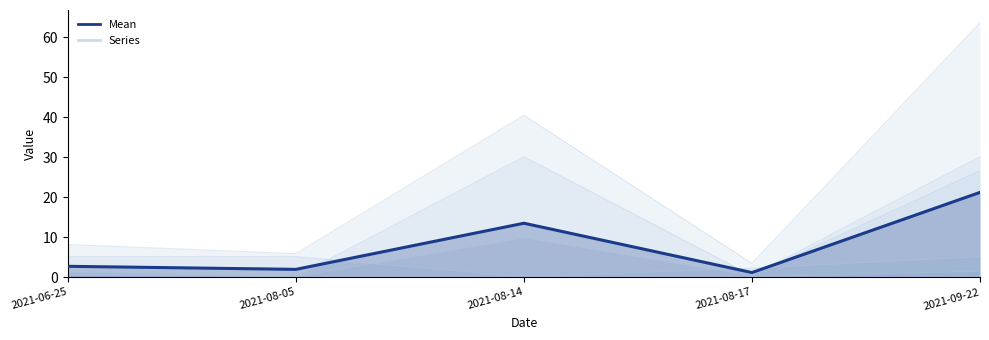

What is the change in value from 2021-08-05 to 2021-08-14?

+11.5